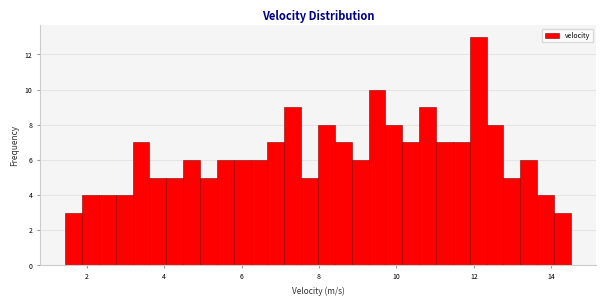

Read against the x-axis, roughly where is the centre of the tallest bar?

12.2